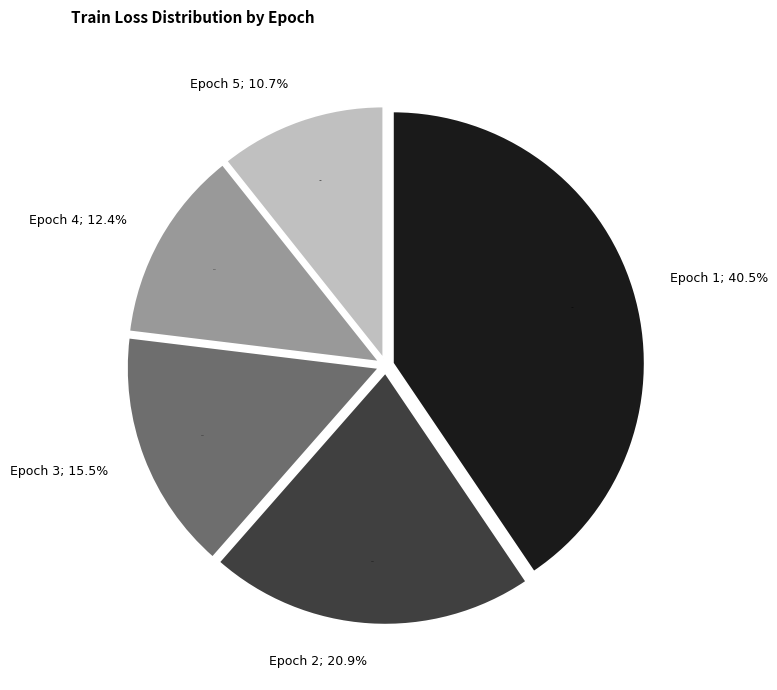

Count the number of slices in the pie.

5